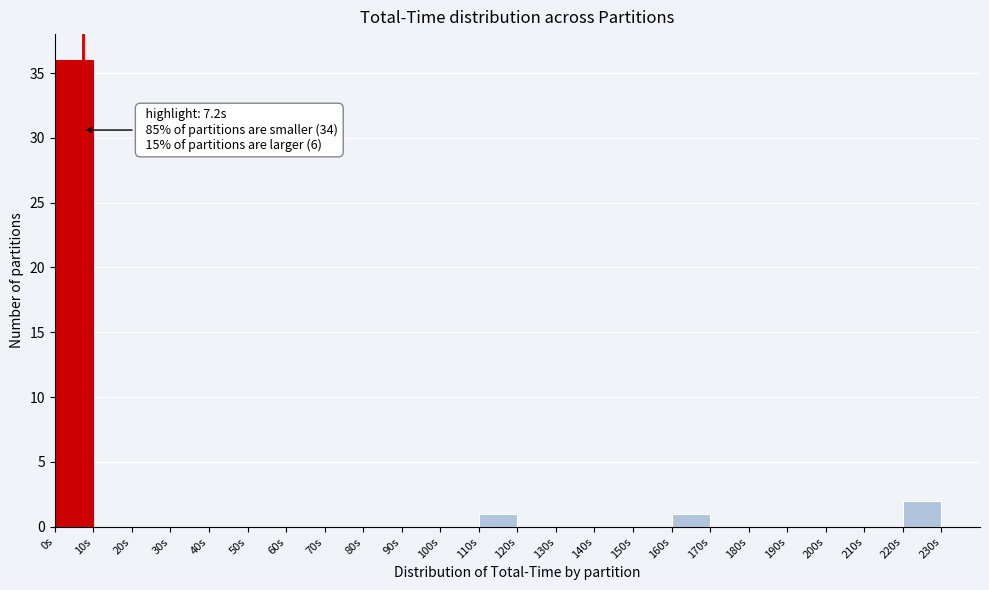

Which range on the x-axis has the tallest bar?

0 to 10